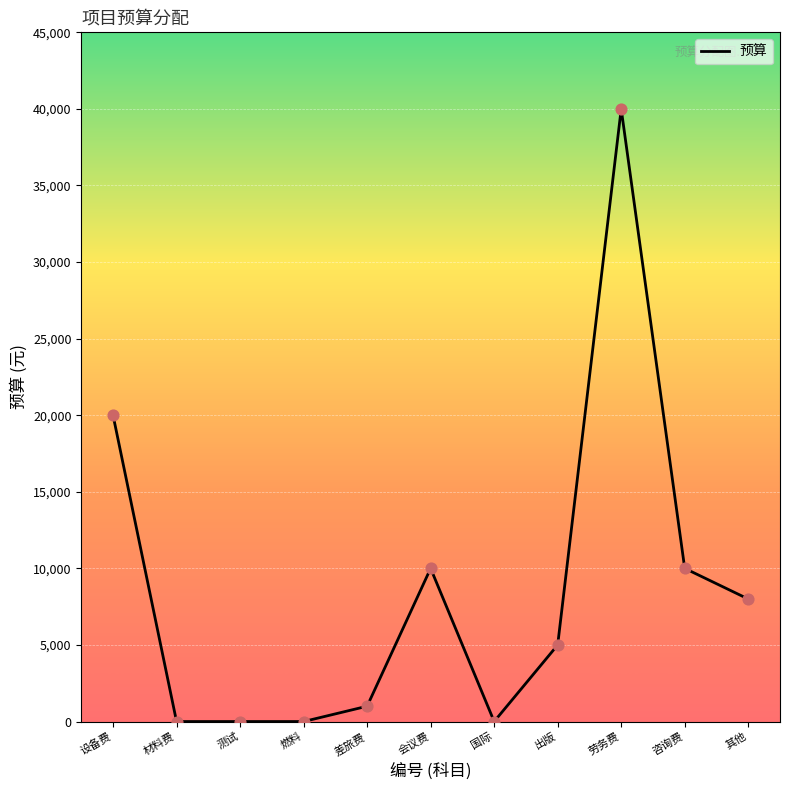

What is the change in value from 燃料 to 出版?

+5000